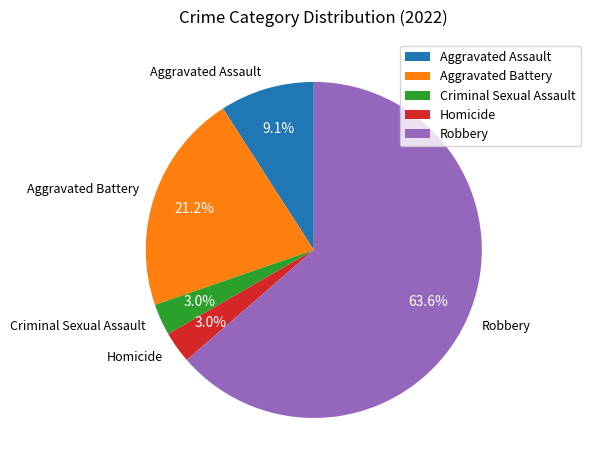

Does Robbery represent more than half of the total?

Yes